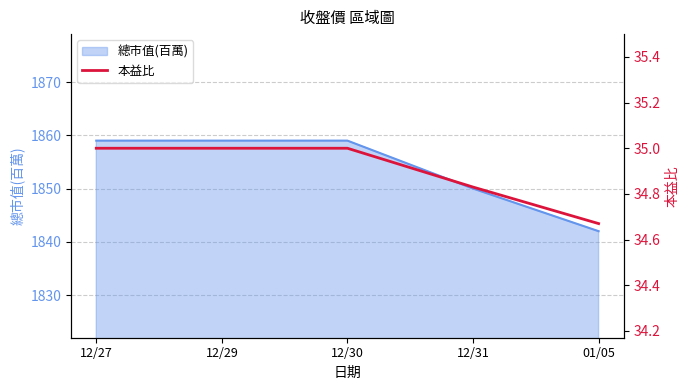

What position from the right is 01/05?

1